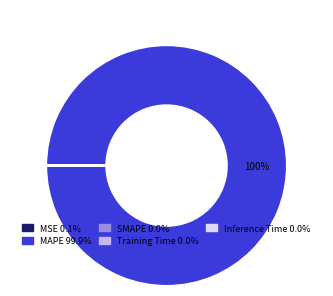

Is it true that MAPE is 94% of the pie?

False